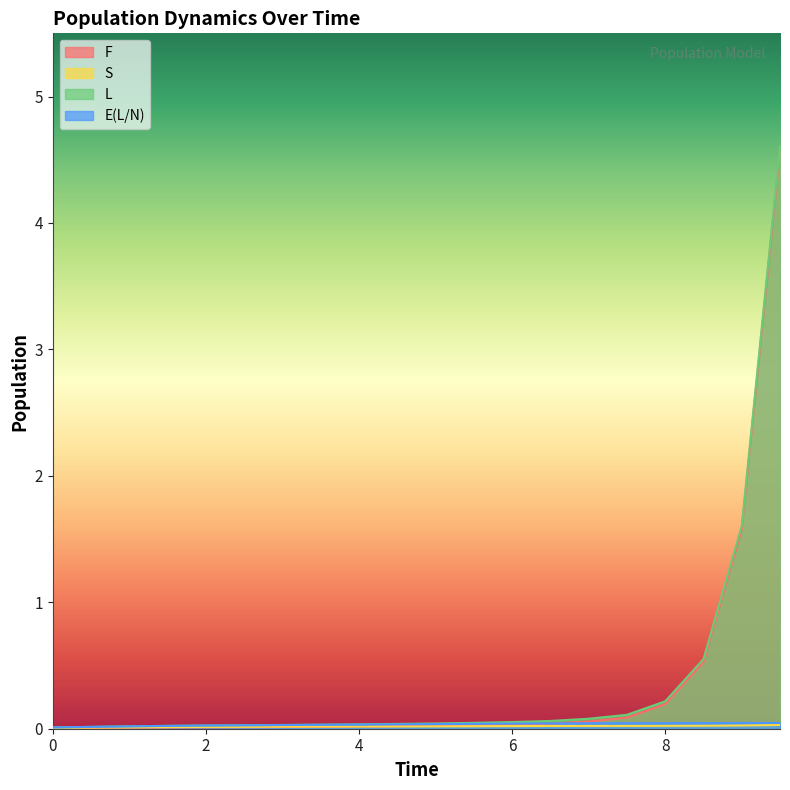

True or false: L has more than 0 interior local peaks.

False